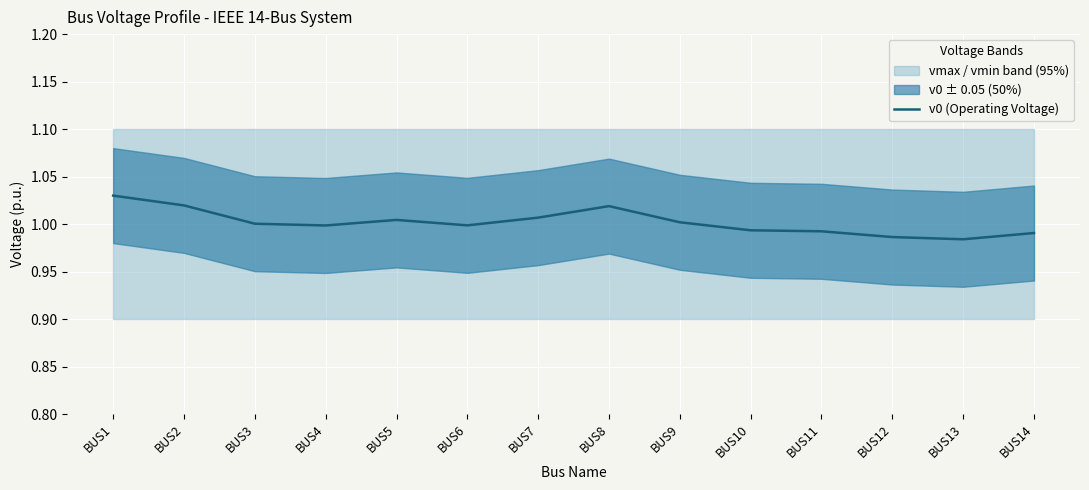

True or false: the data shows 1.7 at BUS13.

False